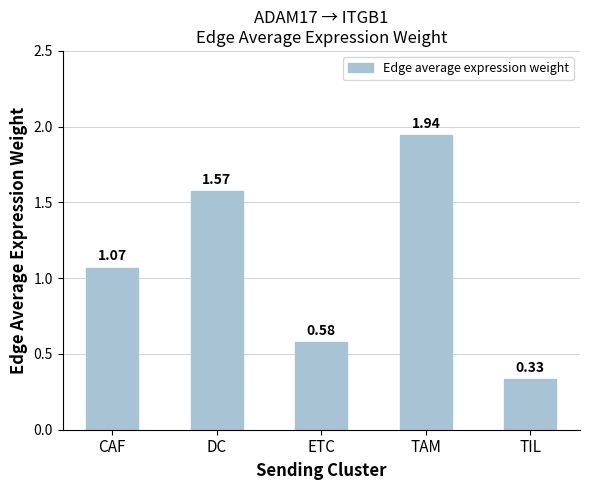

How many data points are less than 1?

2